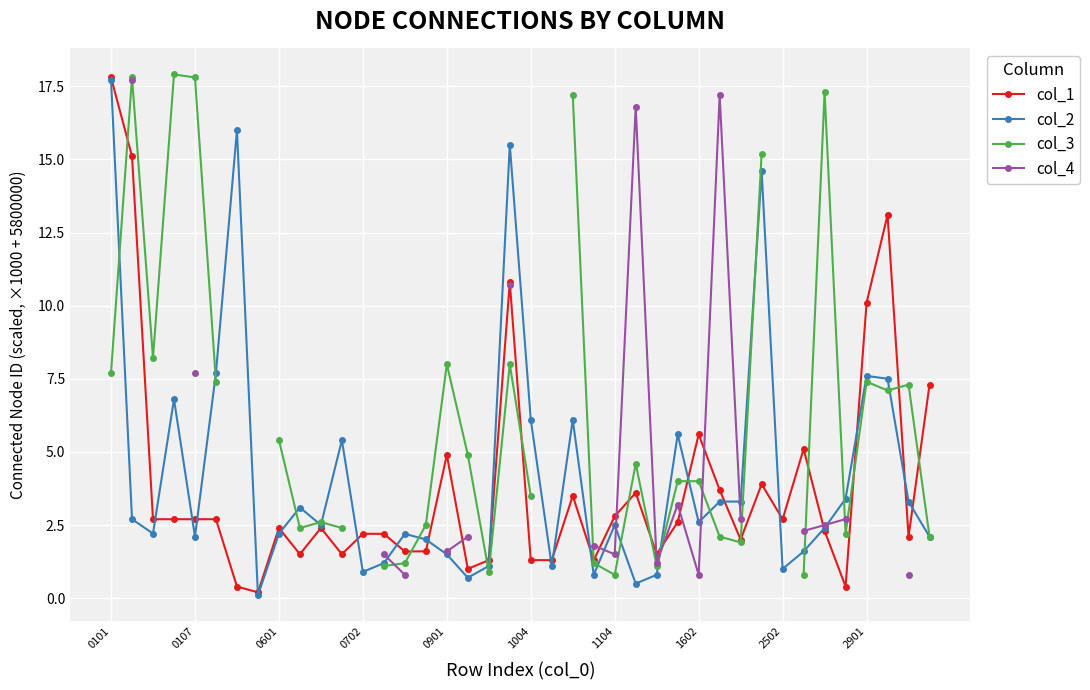

What is the label of the 40th point from the right?

0101